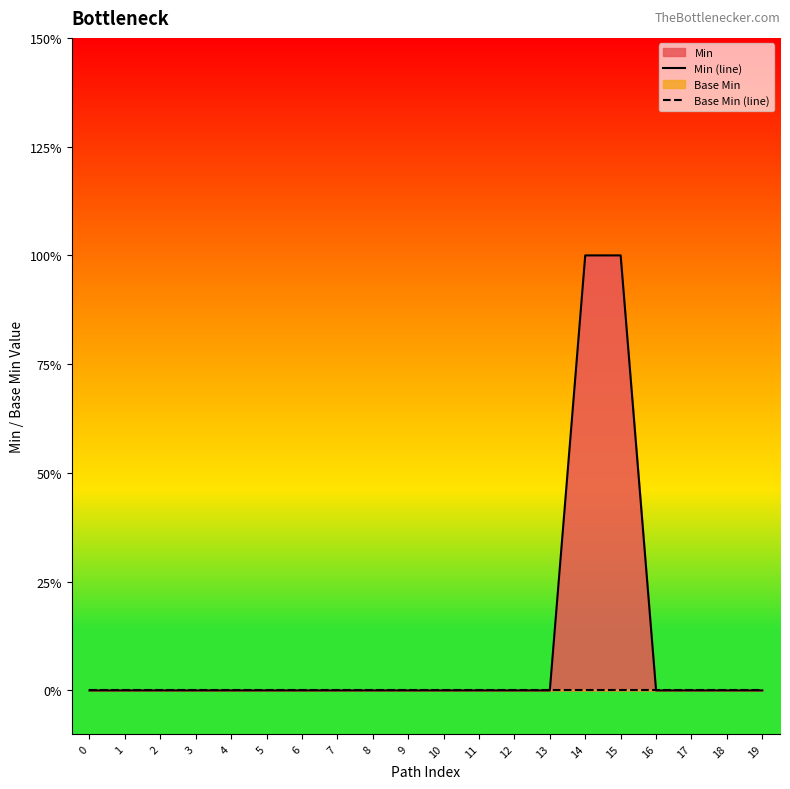

At which category is the sum across all series the highest?

14